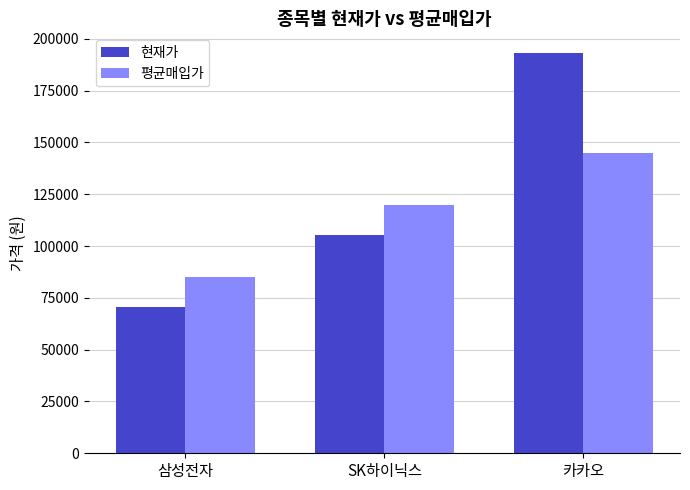

True or false: 평균매입가 has a value of 212898 at SK하이닉스.

False